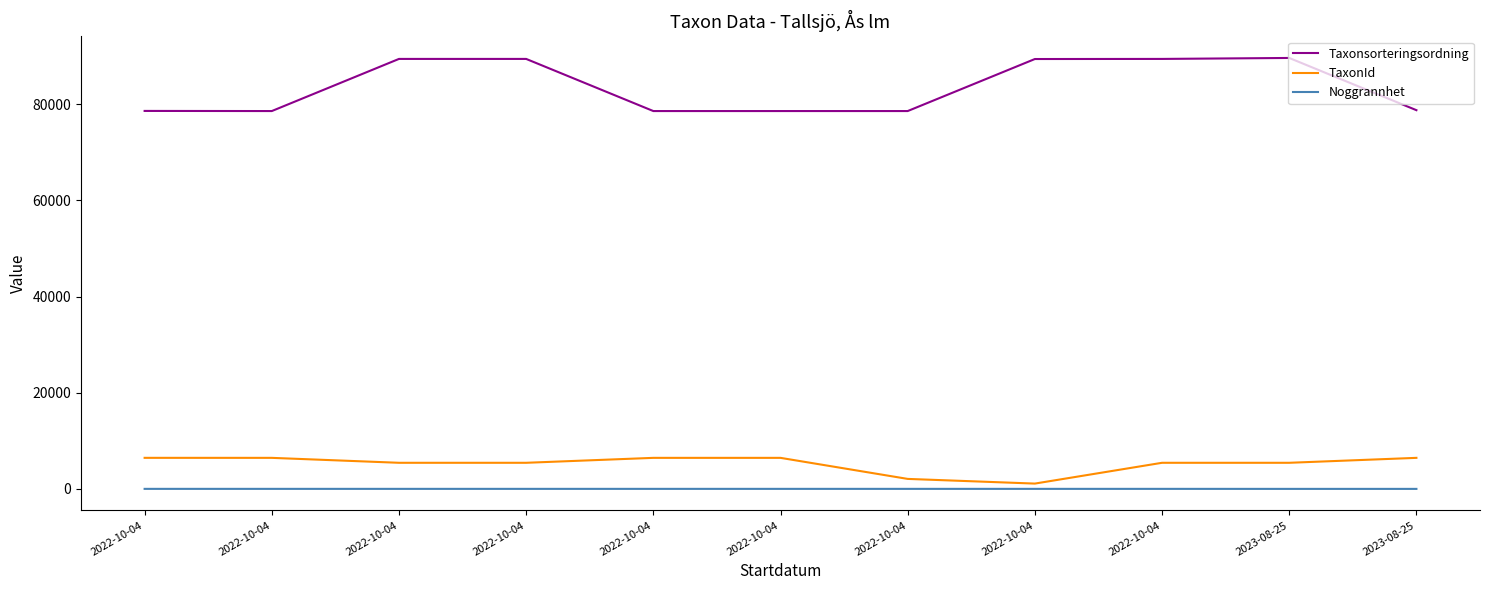

At how many categories does at least one series exceed 86744?

5